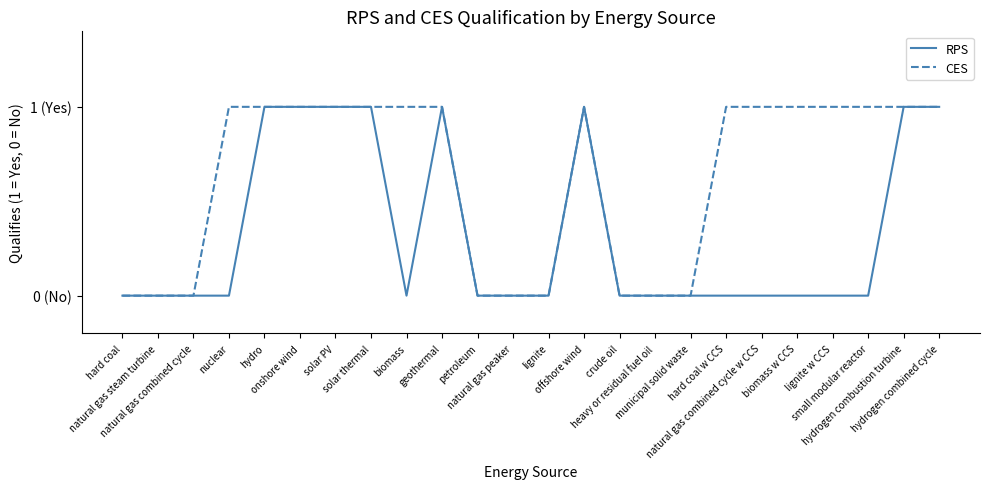

What is the maximum value for CES?

1